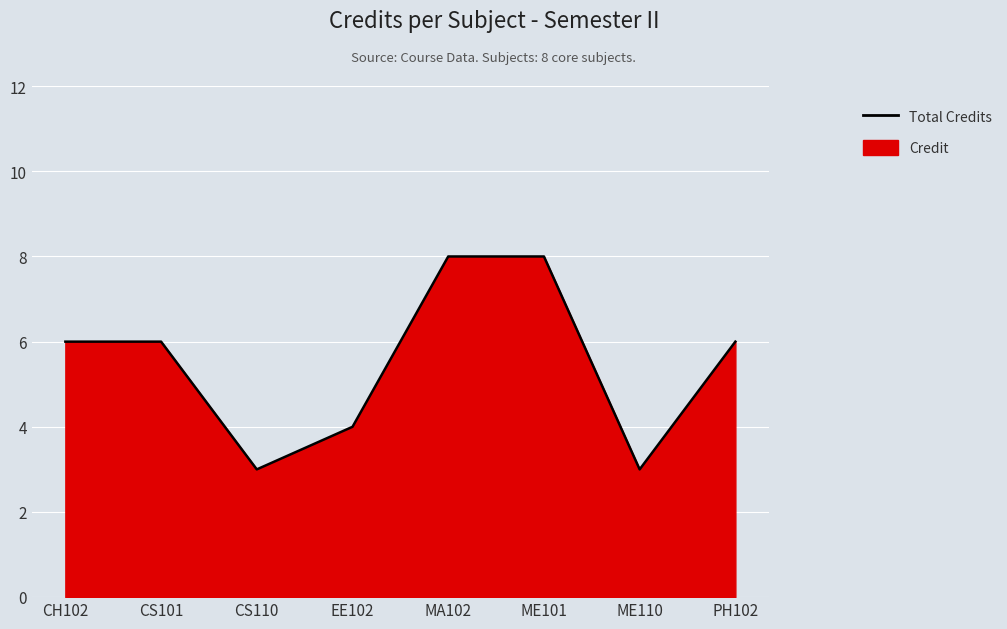

Count the values in the range 4 to 8.

6